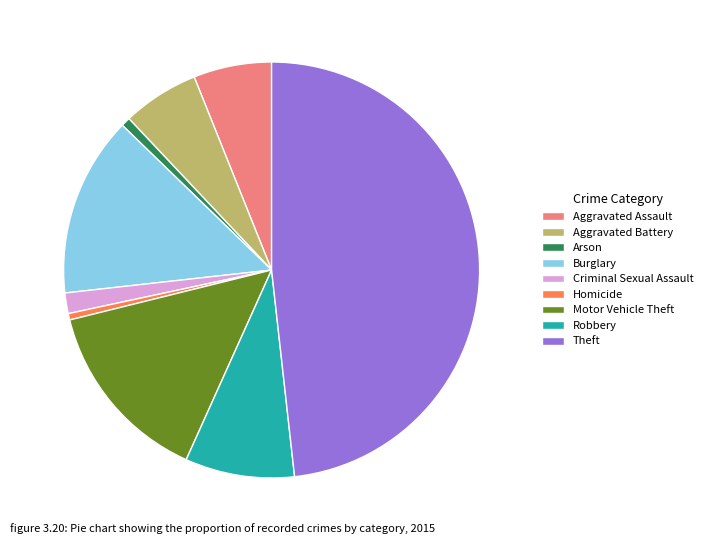

Approximately how many times larger is the value at Motor Vehicle Theft compared to Theft?

0.3